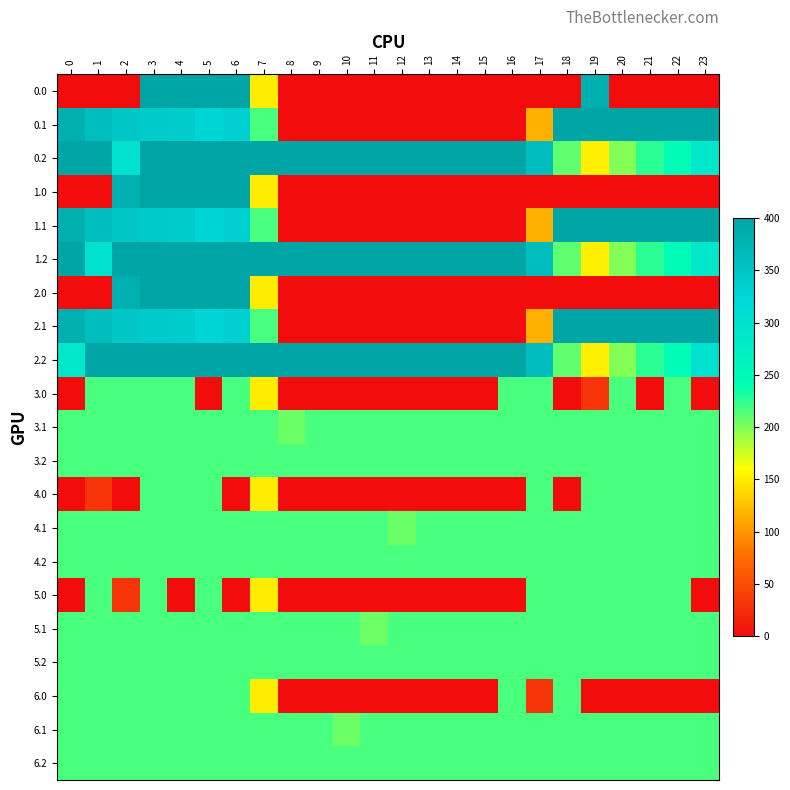

What is the total value across all series at 13?

2936.0